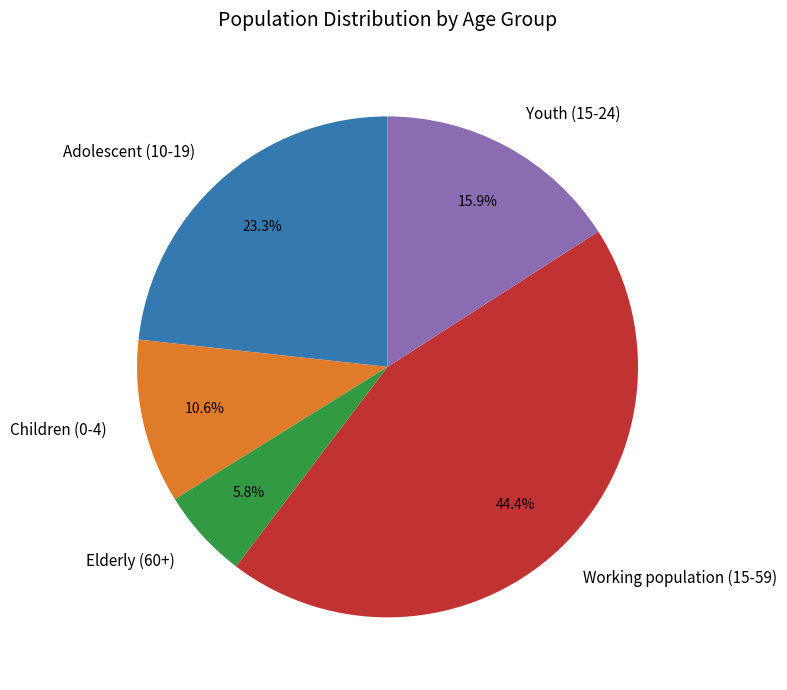

Rank the categories by value from highest to lowest.

Working population (15-59), Adolescent (10-19), Youth (15-24), Children (0-4), Elderly (60+)